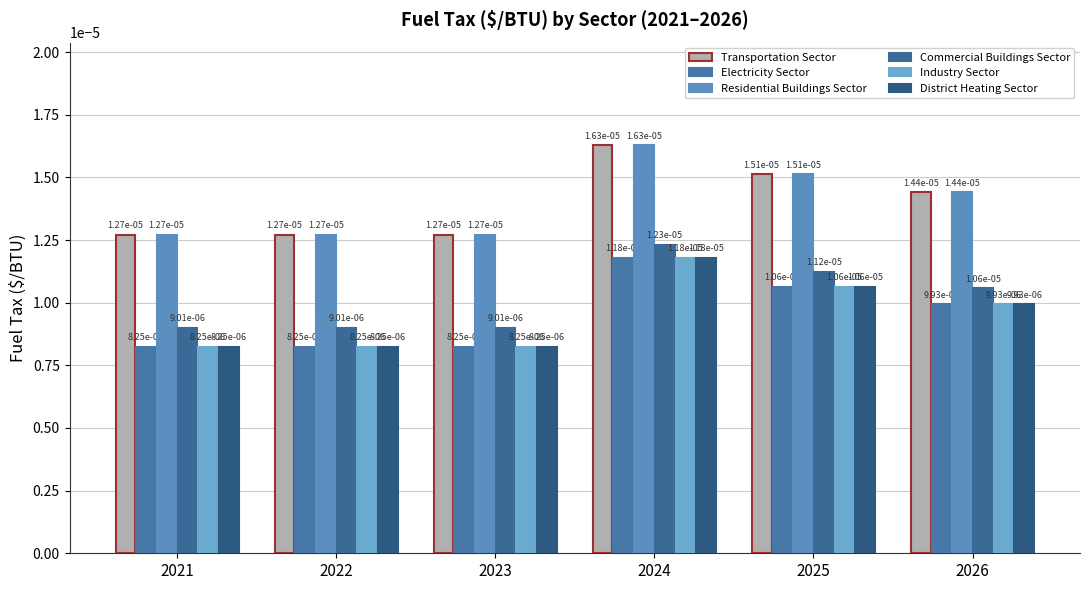

How many Electricity Sector values are between 0 and 1?

6